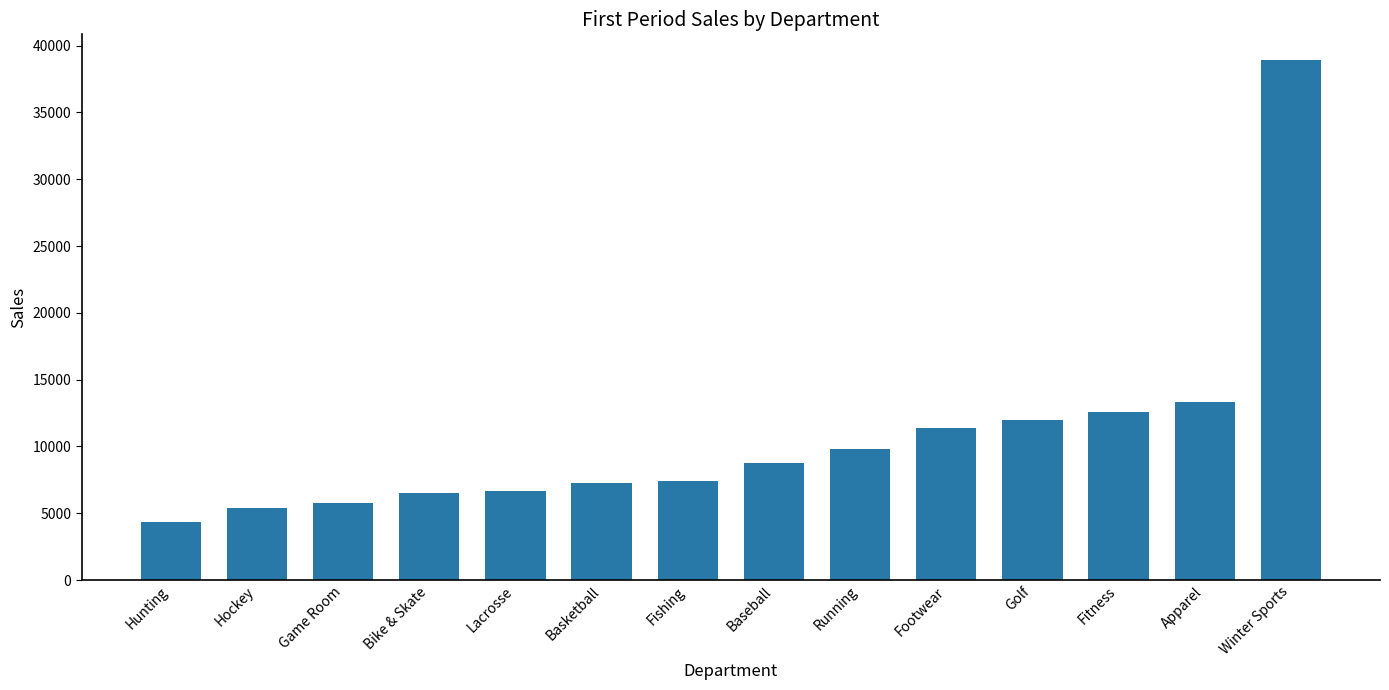

Does the chart contain stacked bars?

No